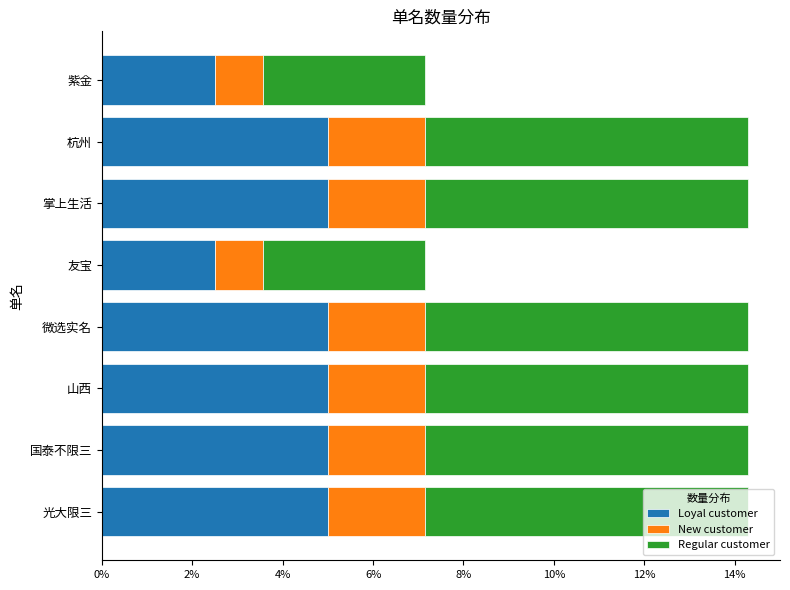

The Loyal customer series shows 4.2 at 友宝. True or false?

False